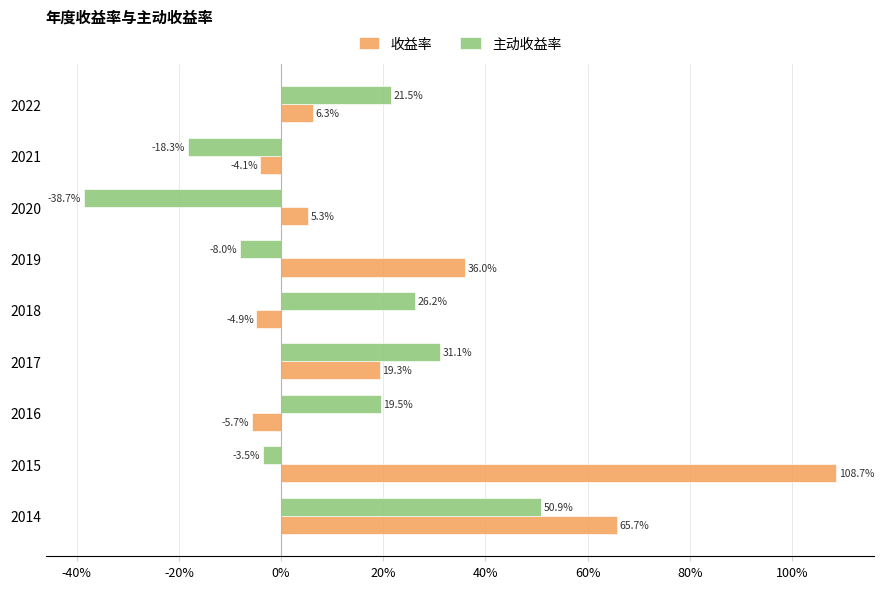

How many series are shown in this chart?

2